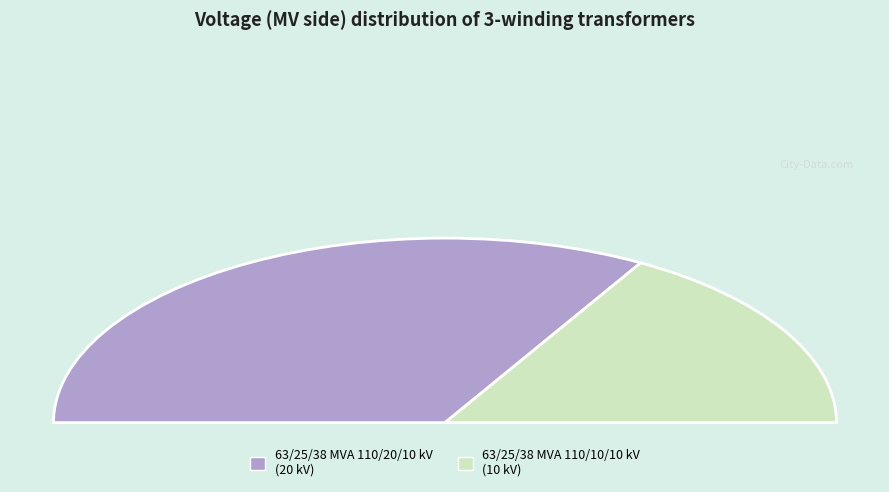

To the nearest percent, what is the difference between the largest and smallest slice percentages?

33%